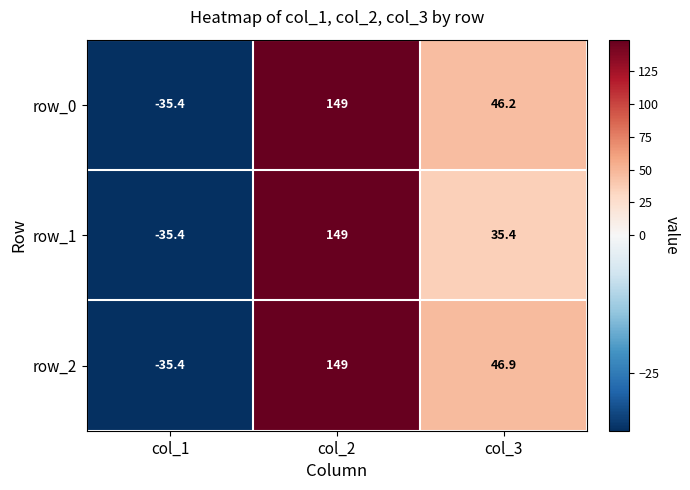

What is the lowest value of the row_2 series?

-35.4